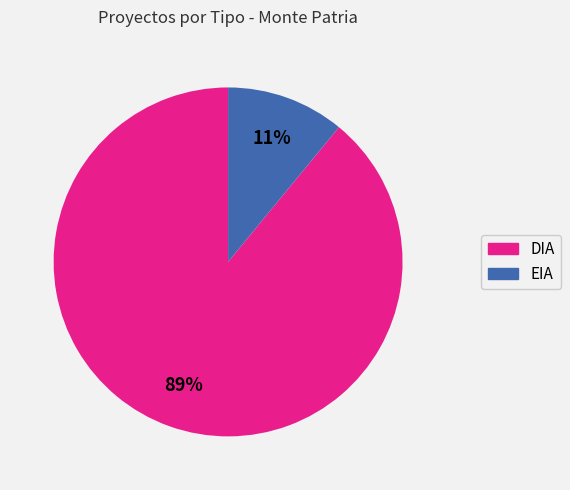

Rank the categories by value from highest to lowest.

DIA, EIA